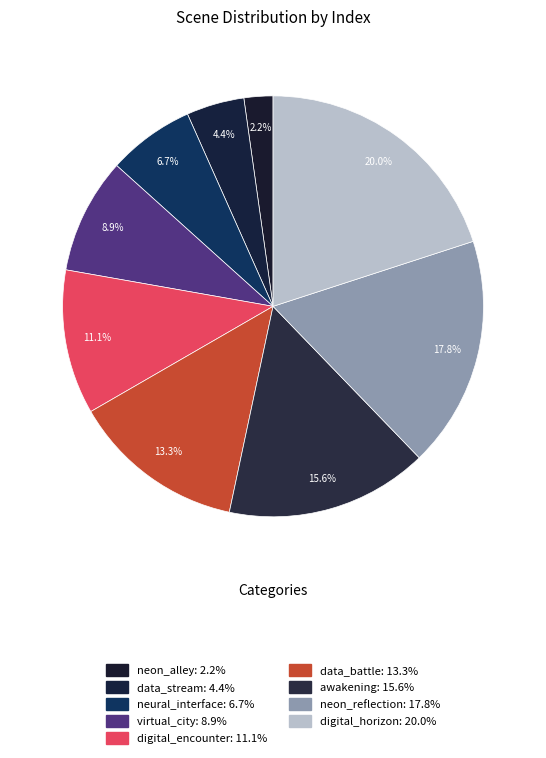

Count the number of slices in the pie.

9